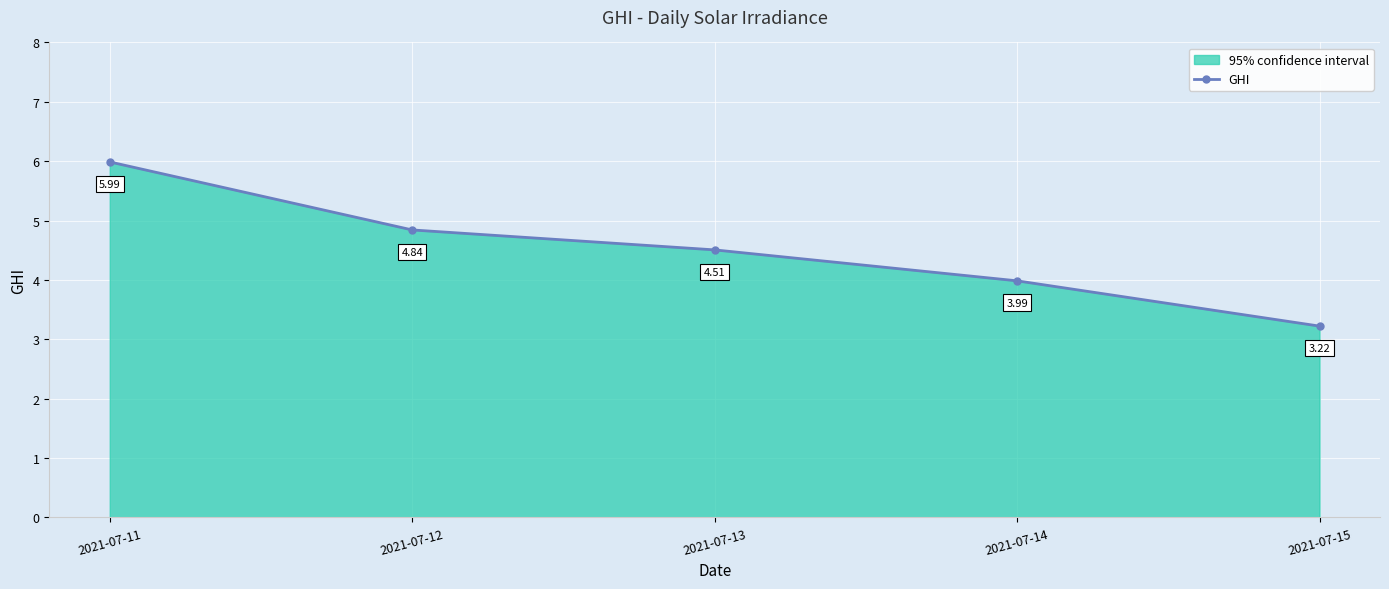

How many values exceed 4?

3